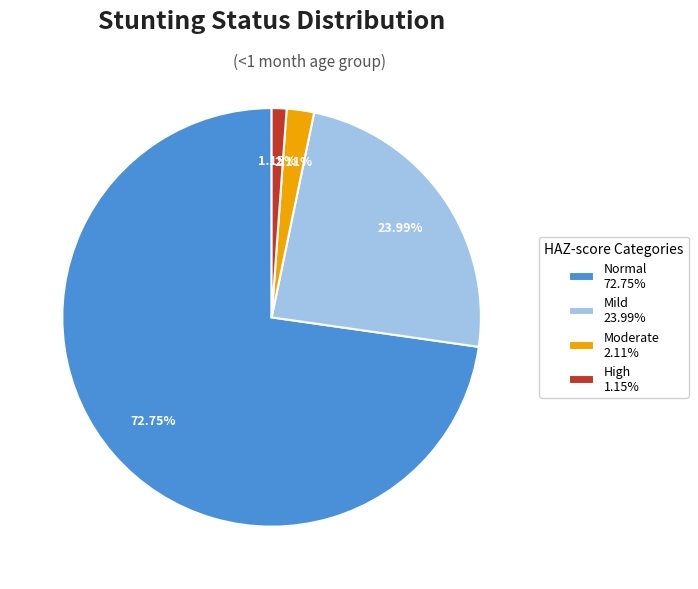

Does Normal 72.75% represent more than half of the total?

Yes